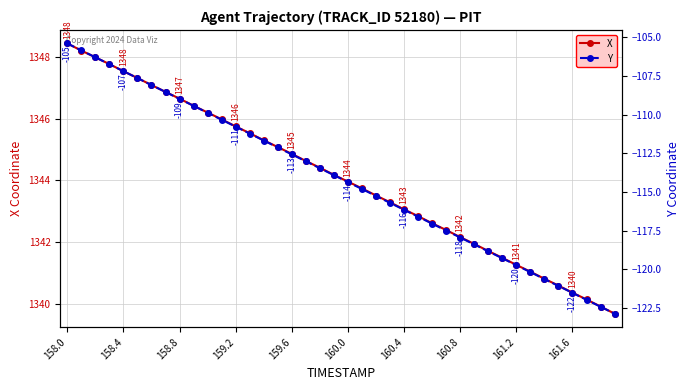

Is this an area chart (filled region under the line)?

No